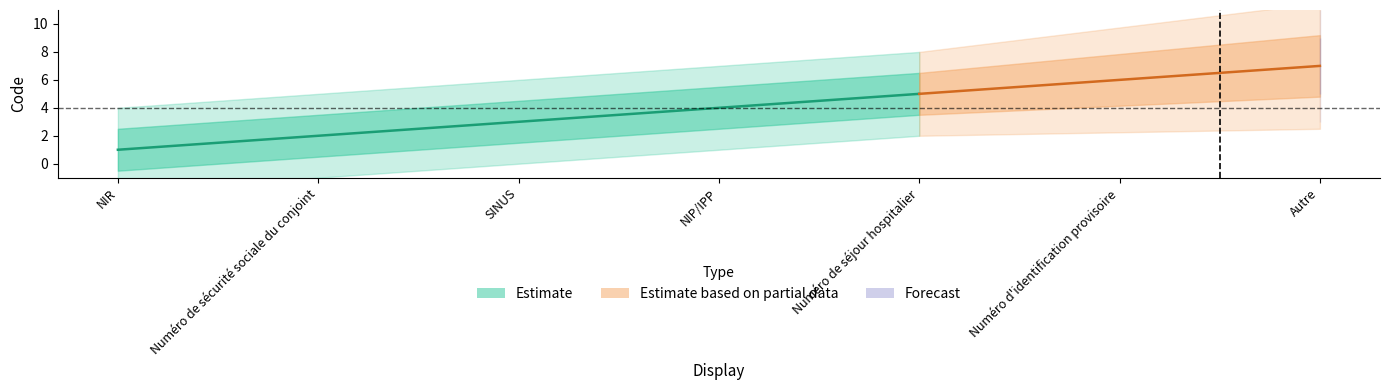

True or false: Estimate and Estimate based on partial data cross at least once.

False